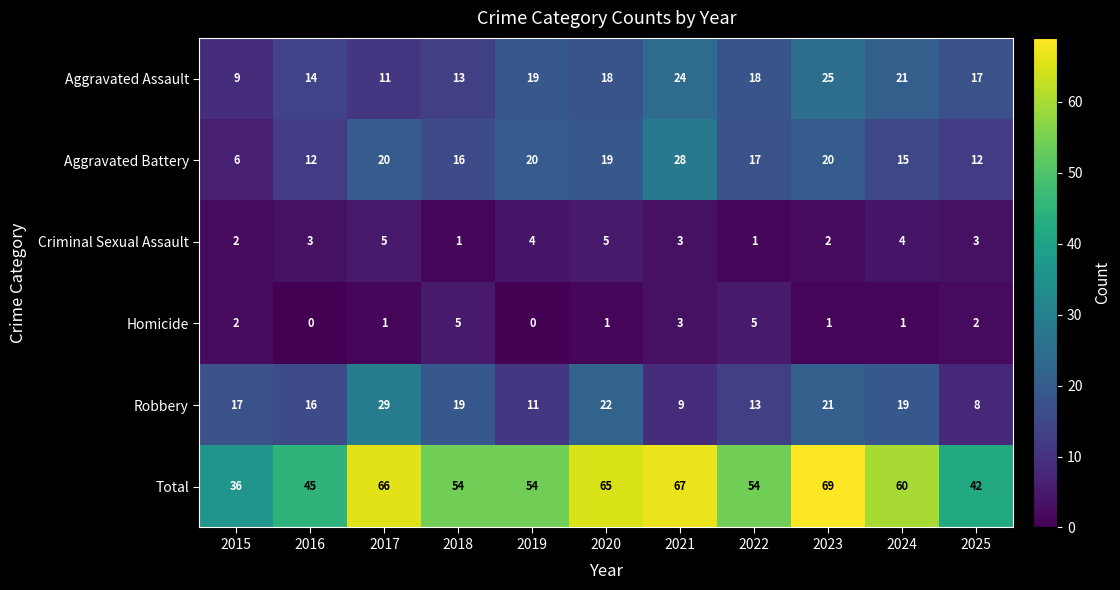

Rank the series at 2023 from highest to lowest value.

Total, Aggravated Assault, Robbery, Aggravated Battery, Criminal Sexual Assault, Homicide